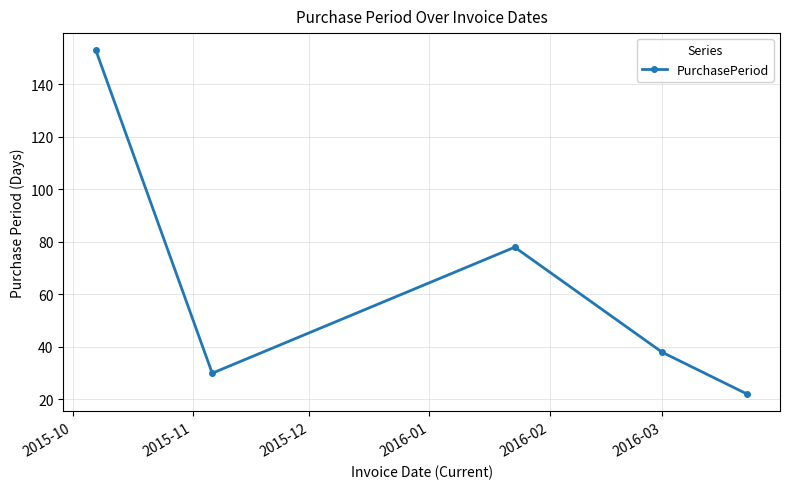

What is the average value?

64